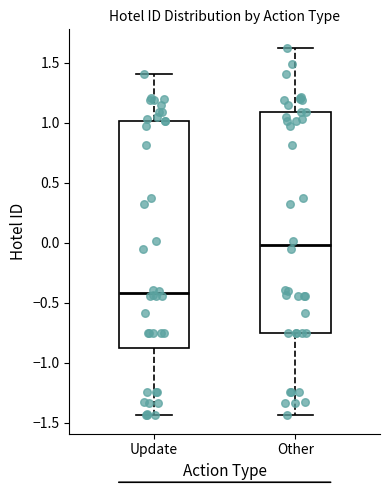

Where does the median line of the box for Other sit on the y-axis? The values are not printed on the chart, so give them approximately, as read against the axis.

0.00